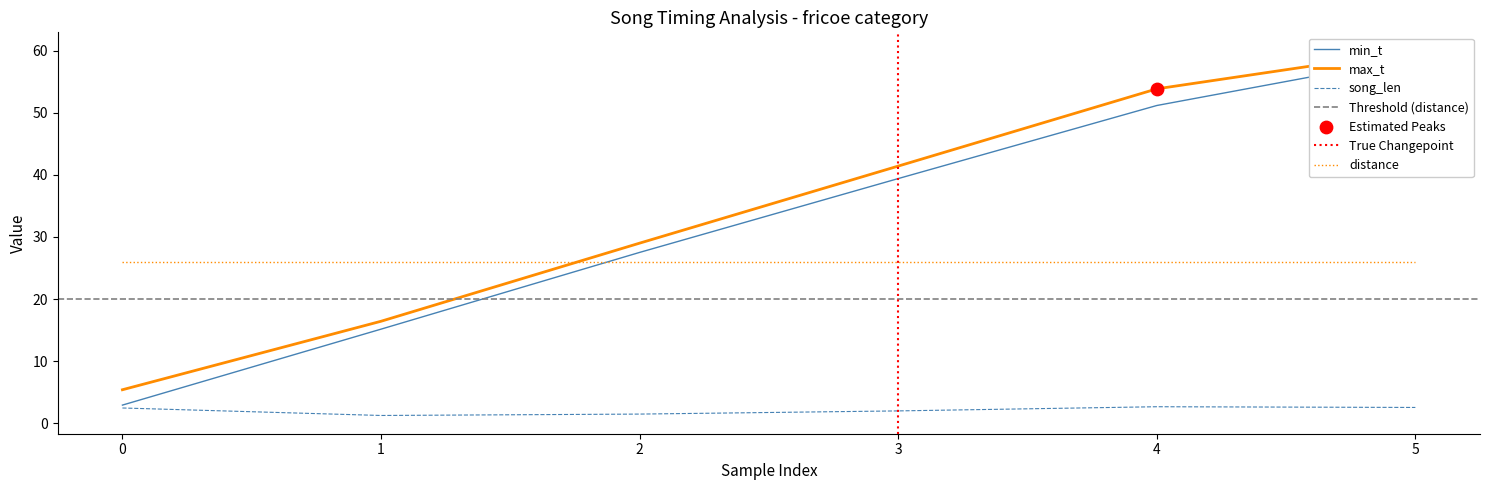

Which series has the largest total across all categories?

max_t